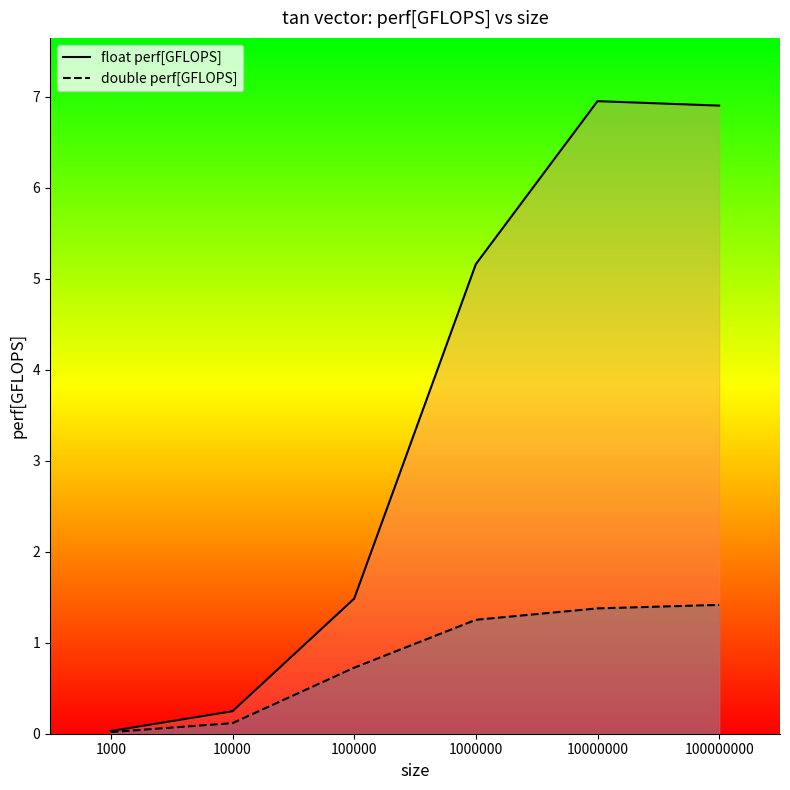

How many lines are shown in the chart?

2